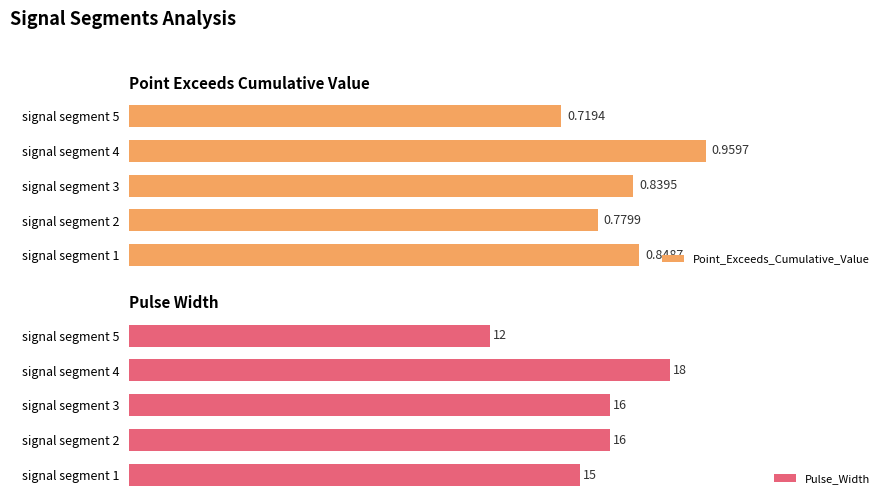

Rank the categories by Point_Exceeds_Cumulative_Value value from highest to lowest.

signal segment 4, signal segment 1, signal segment 3, signal segment 2, signal segment 5